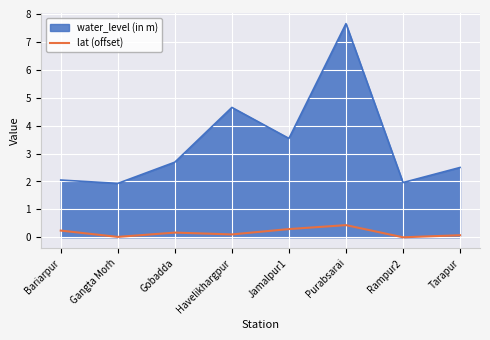

What position from the right is Purabsarai?

3